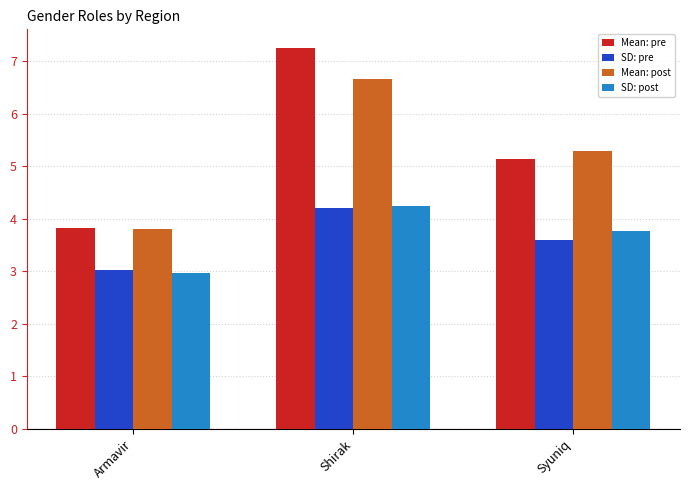

The value of Mean: pre at Armavir is 3.8. True or false?

True